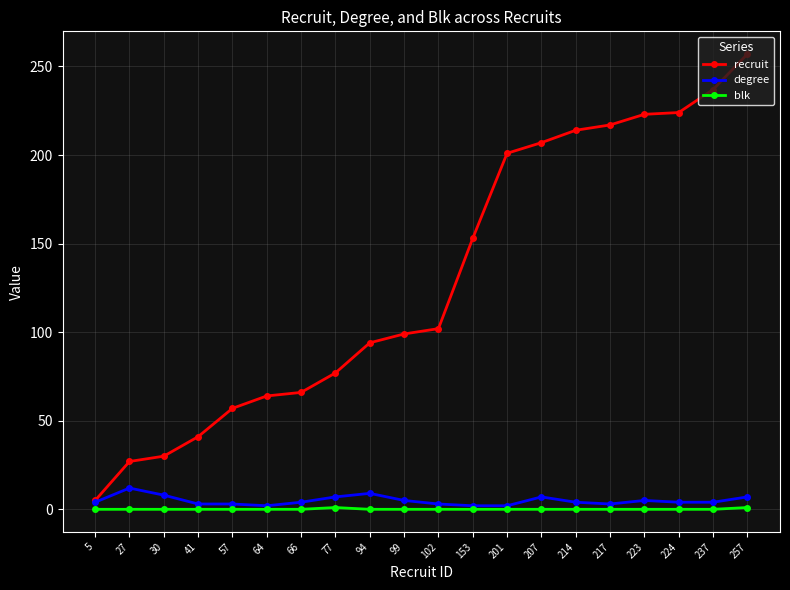

The degree series shows 4 at 214. True or false?

True